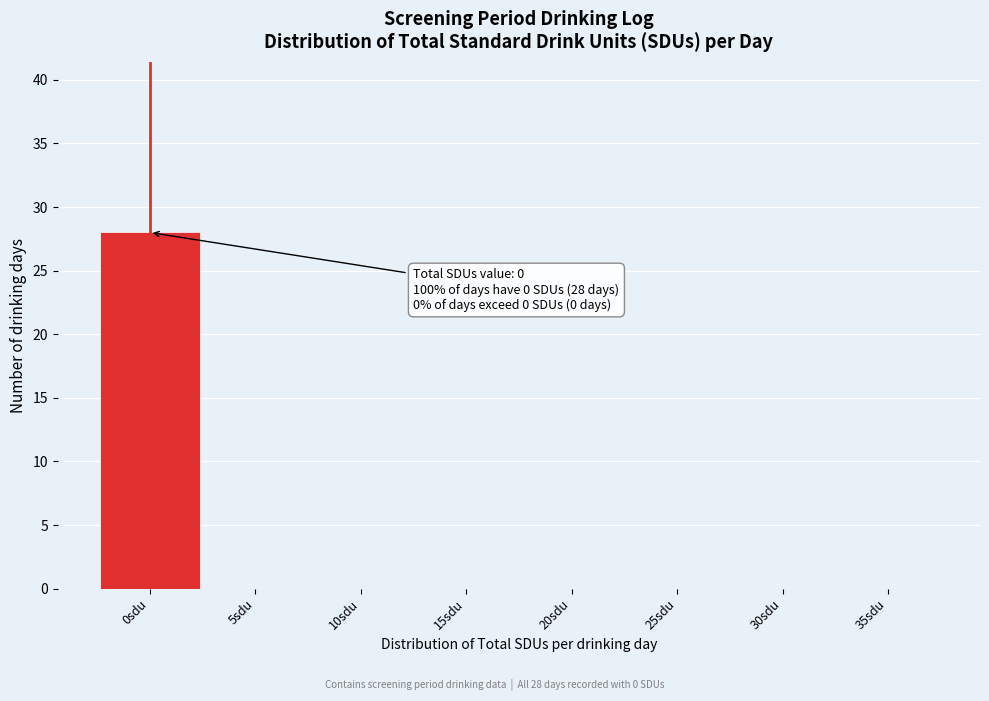

Reading right to left, what are all the values shown in this chart?

35sdu=0	30sdu=0	25sdu=0	20sdu=0	15sdu=0	10sdu=0	5sdu=0	0sdu=28